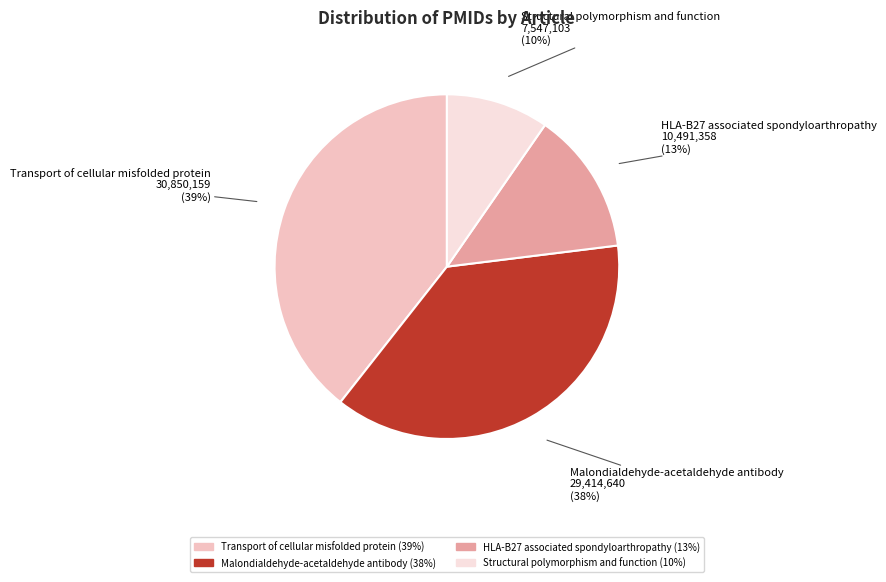

True or false: HLA-B27 associated spondyloarthropathy accounts for 22% of the total.

False